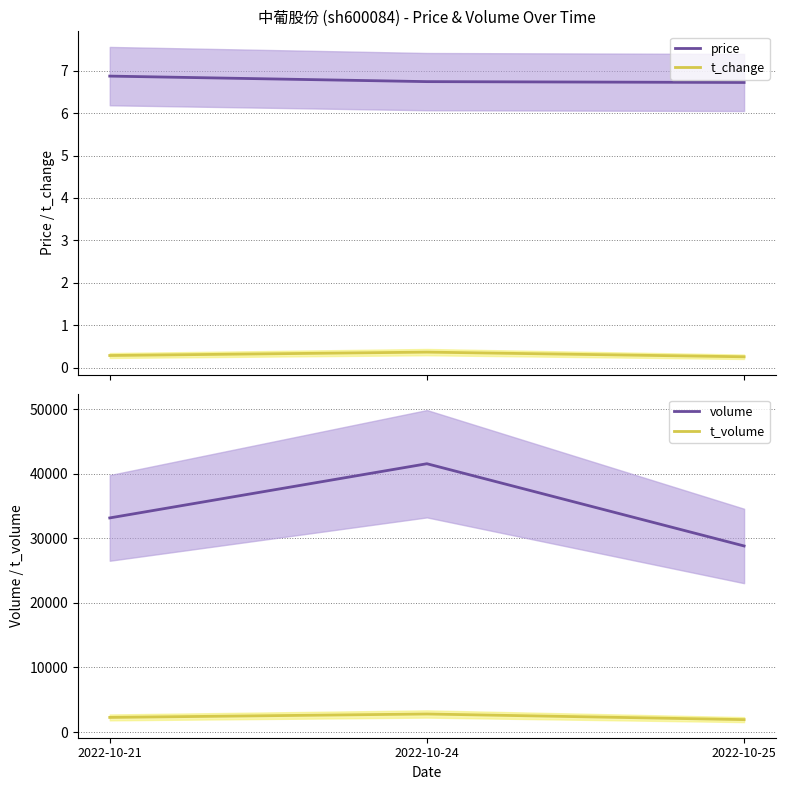

True or false: t_change has a value of 0.3 at 2022-10-25.

True